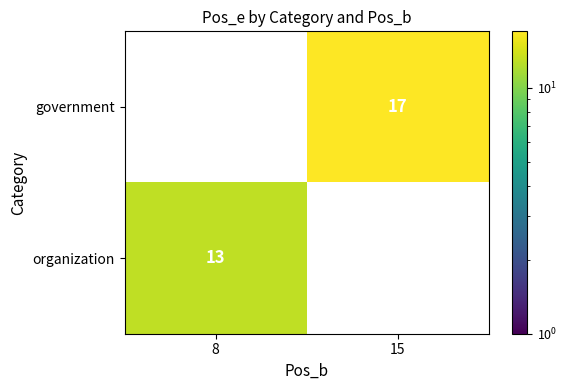

Is it true that government equals 17 at 15?

True